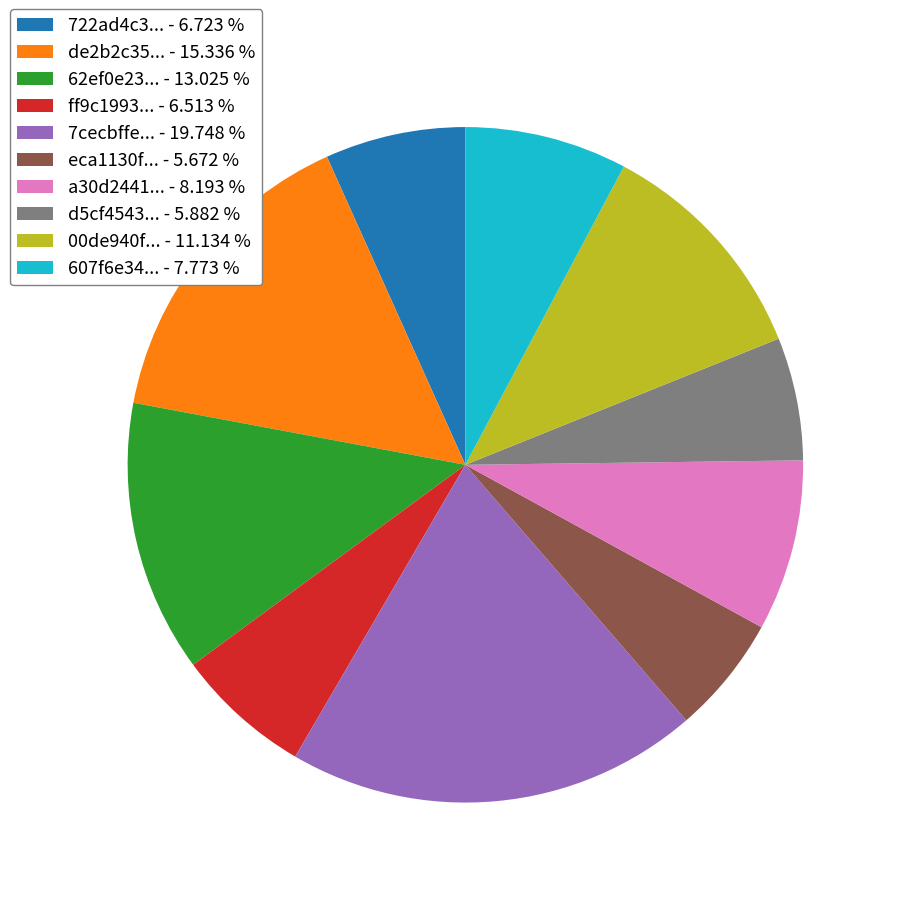

What is the largest slice in the pie chart?

7cecbffe... - 19.748 %